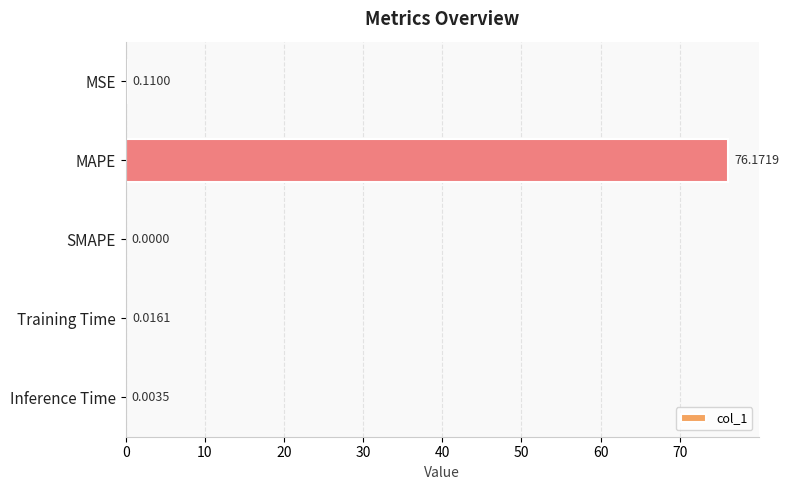

What is the sum of all values?

76.3